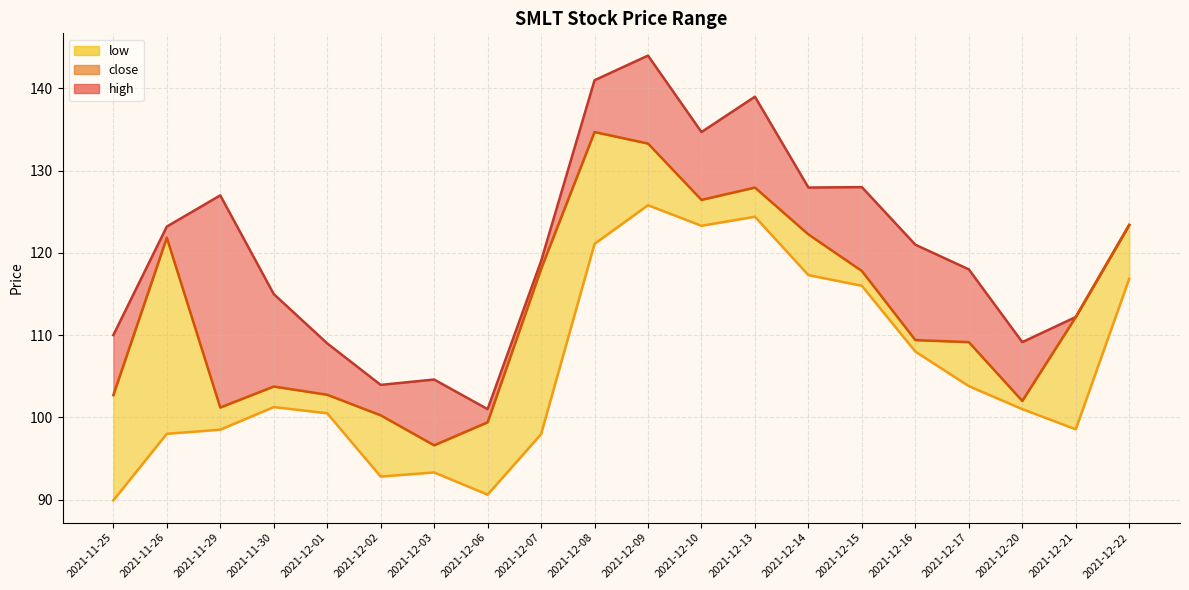

Between 2021-12-01 and 2021-12-13, which is larger?

2021-12-13